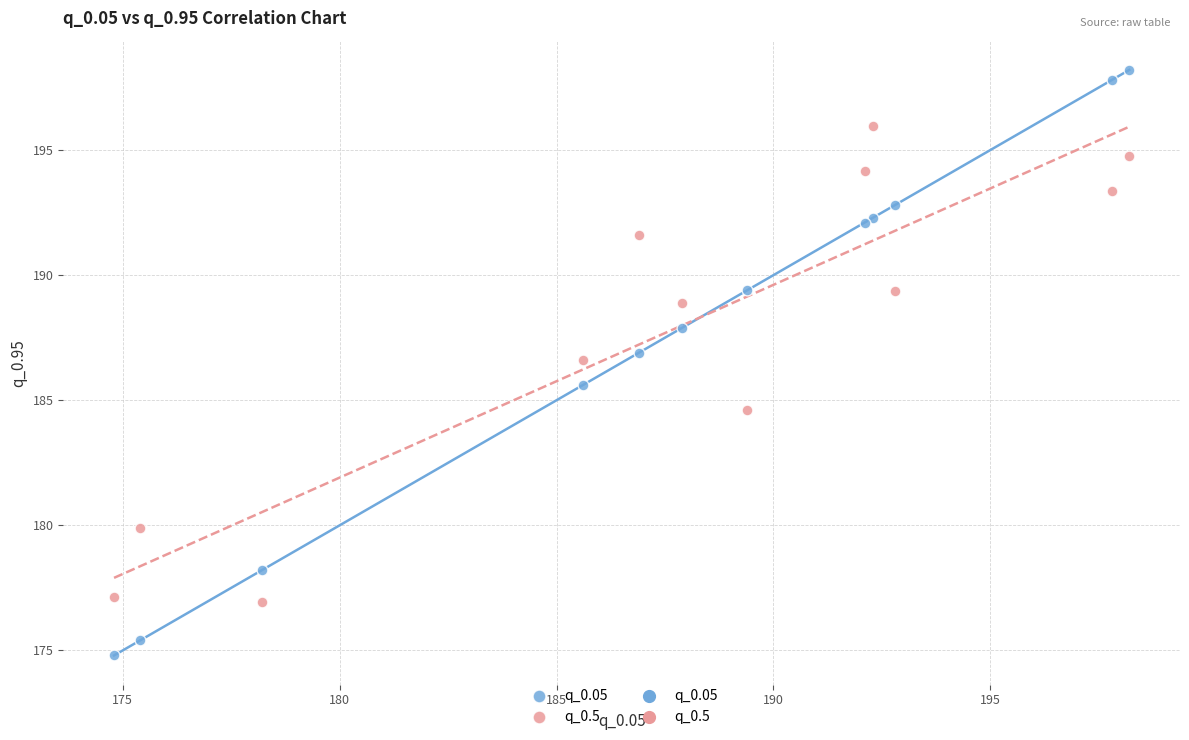

Which series contains the highest Y value?

q_0.05